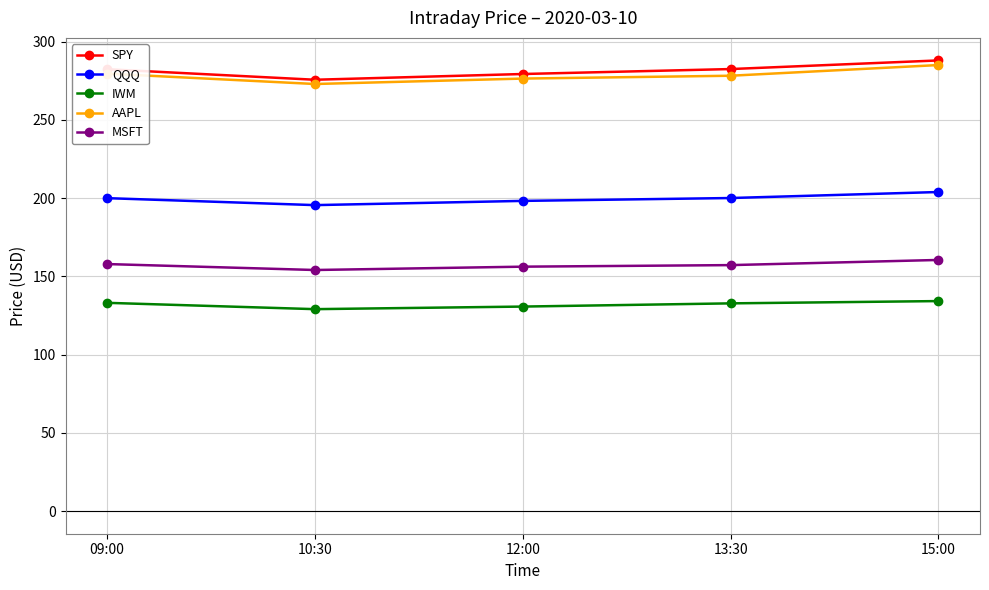

The value of IWM at 09:00 is 180.1. True or false?

False